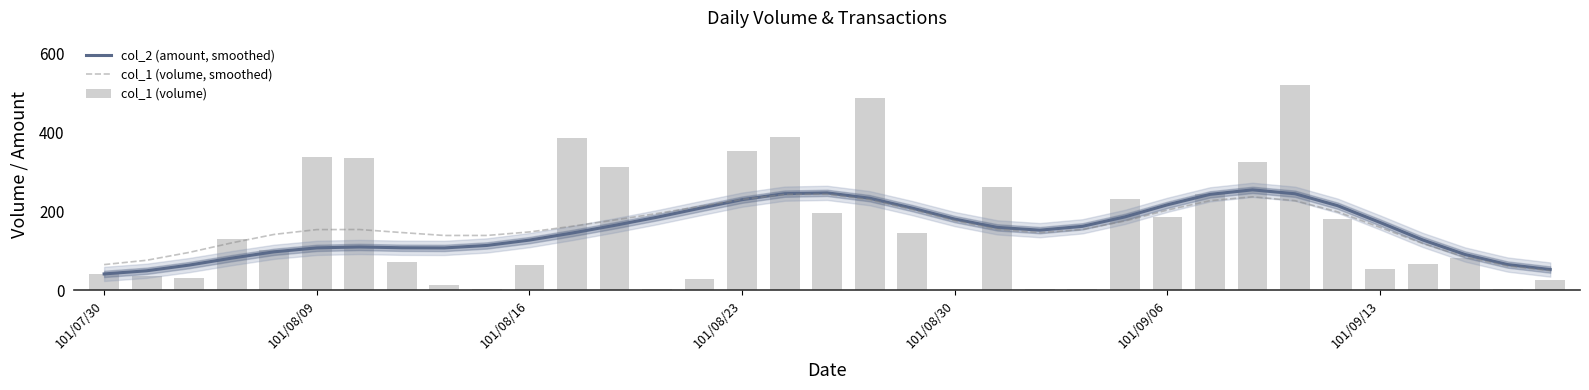

Is it true that col_1 (volume, smoothed) equals 194.9 at 13?

True